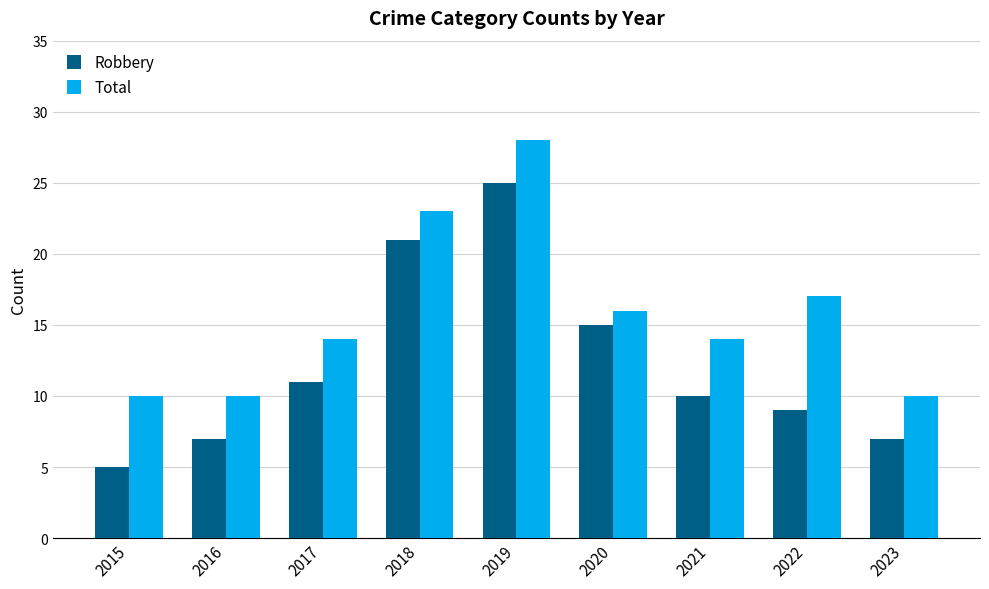

At which label does Robbery first exceed 10?

2017